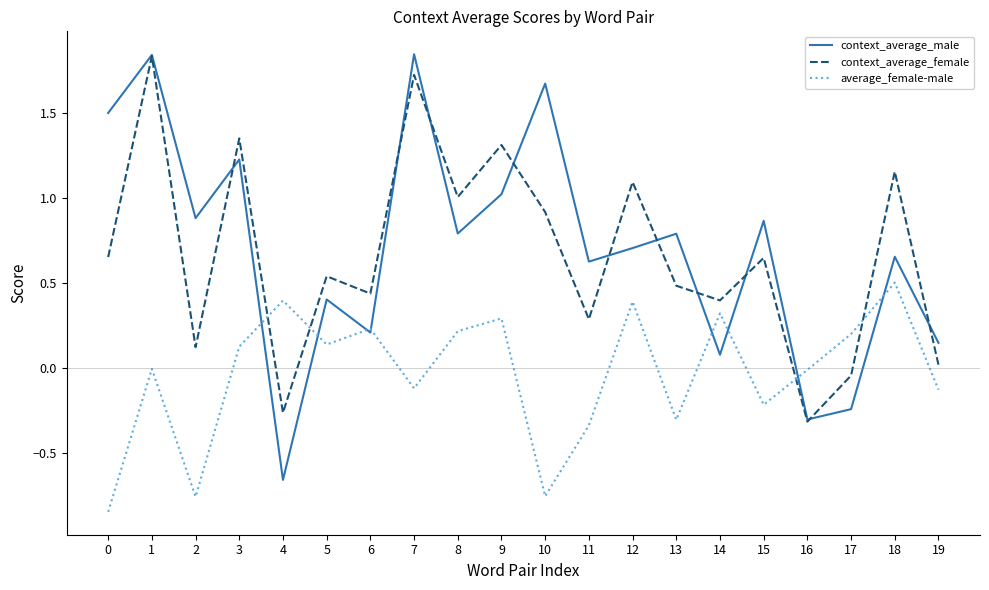

How many negative values does the context_average_female series have?

3